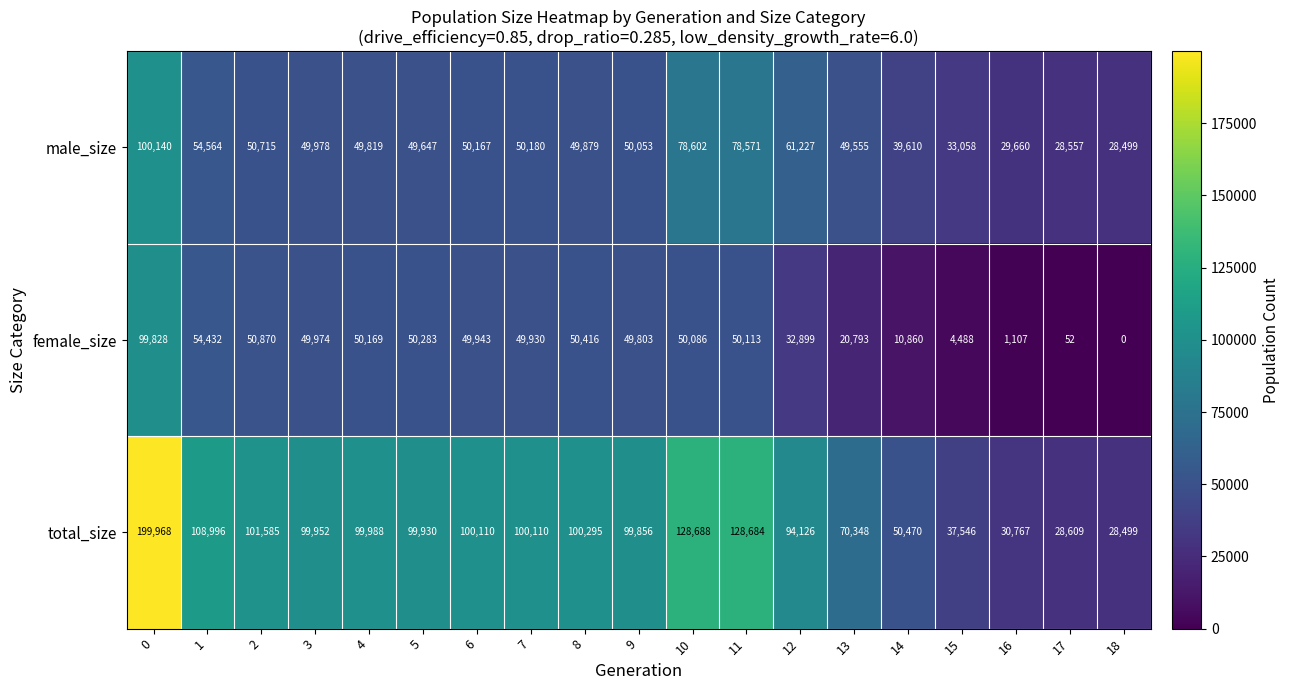

List the series in order of their overall mean, lowest first.

female_size, male_size, total_size